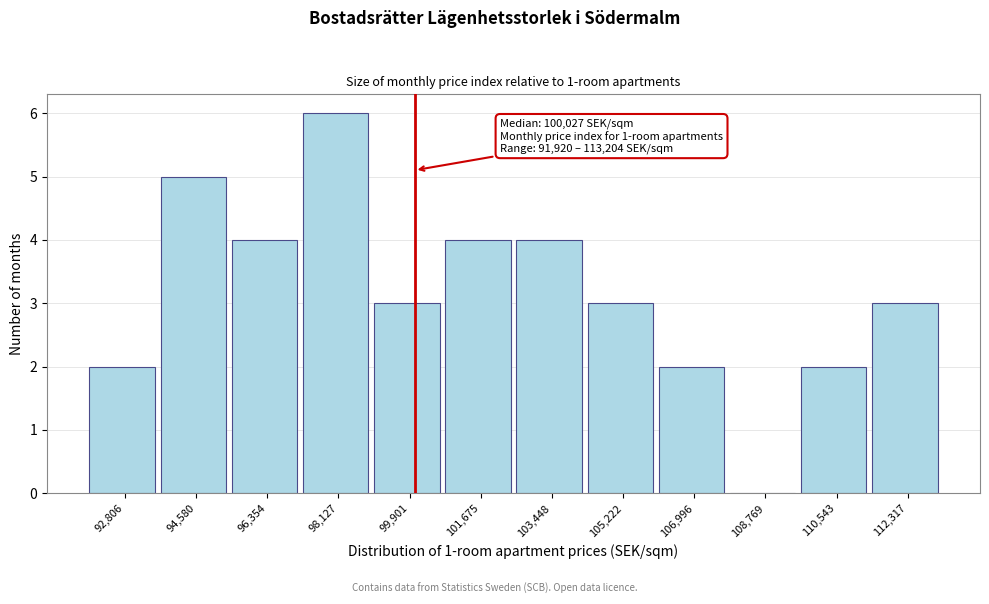

Which range on the x-axis has the tallest bar?

97200 to 99000